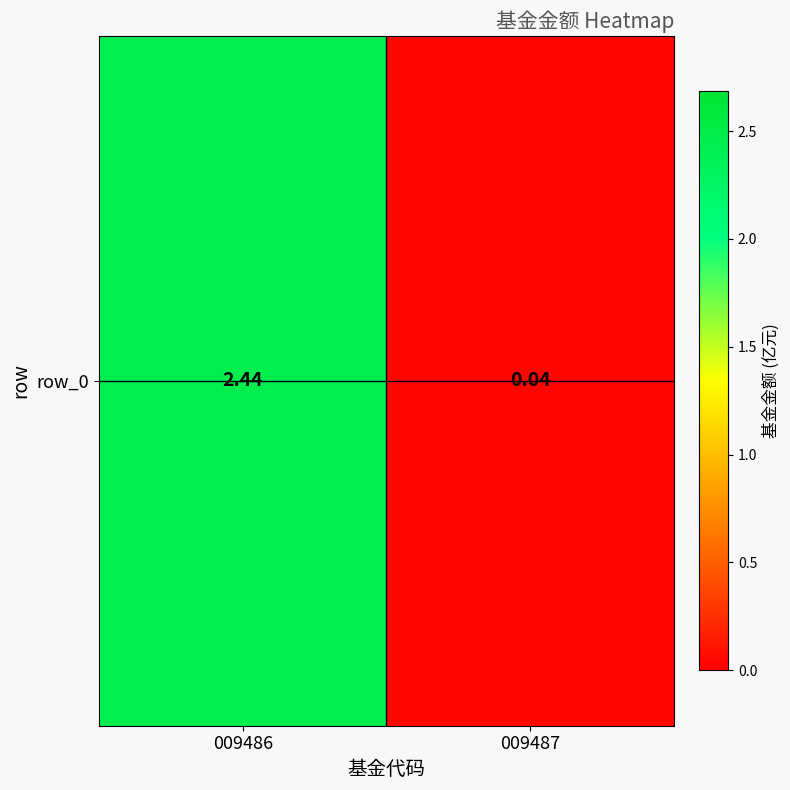

Count the number of data series in this chart.

1